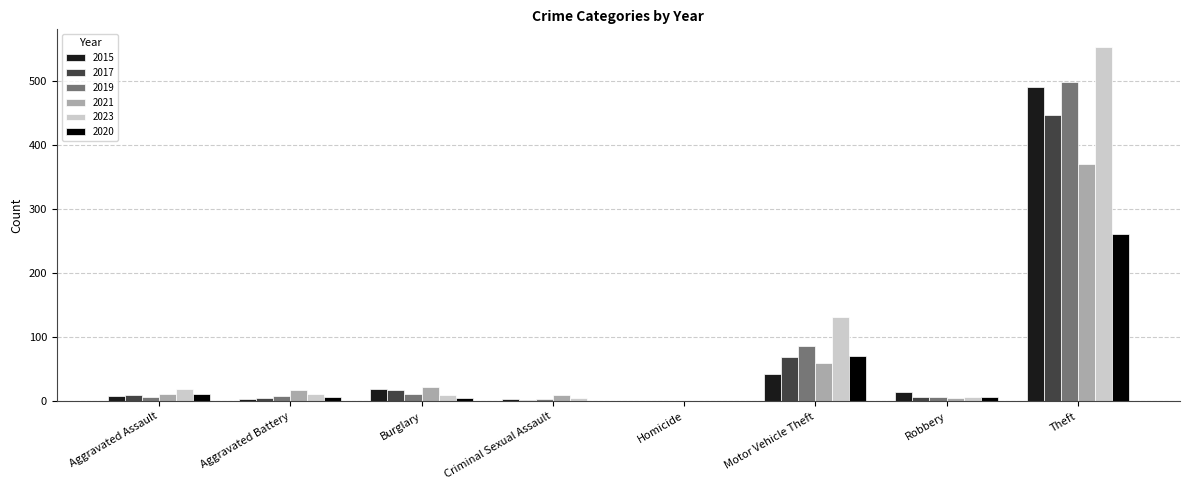

True or false: 2023 has a value of 5 at Criminal Sexual Assault.

True